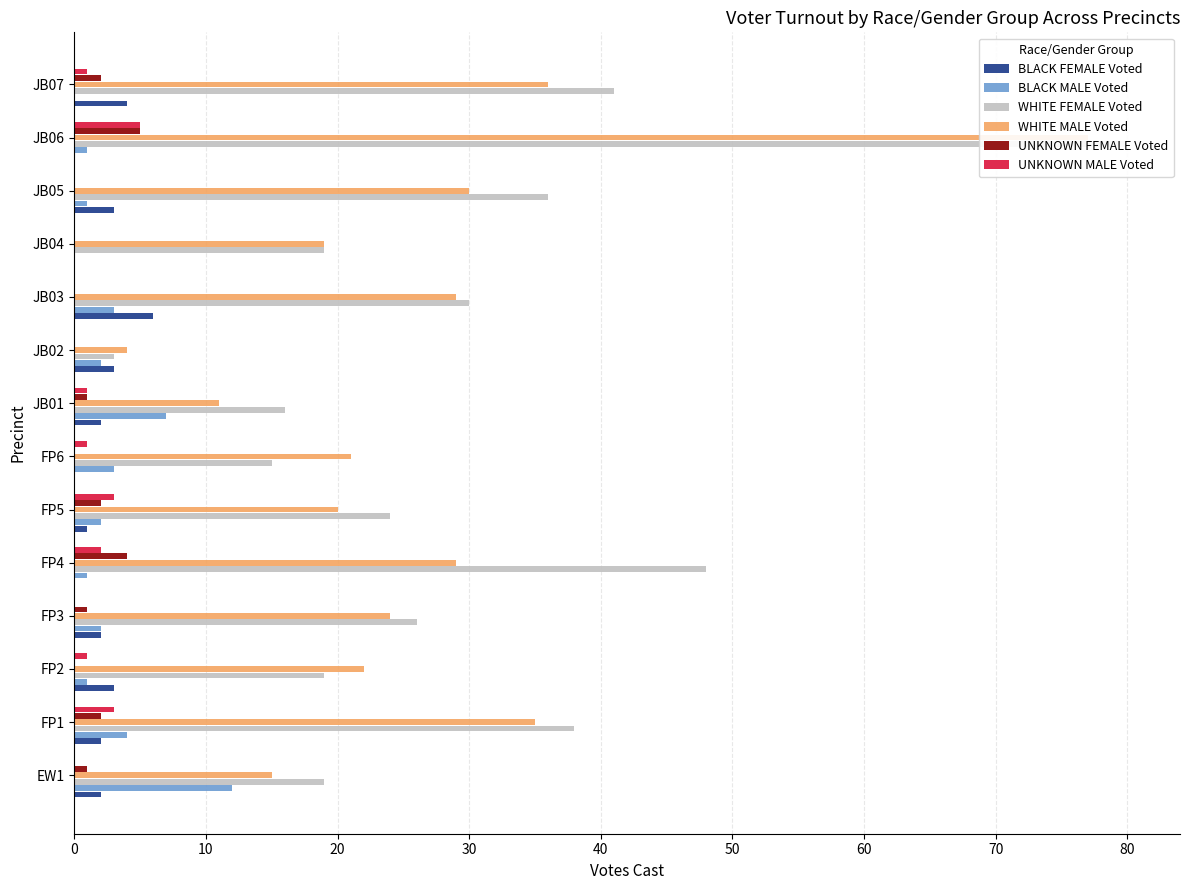

What is the sum of all WHITE MALE Voted values?

372